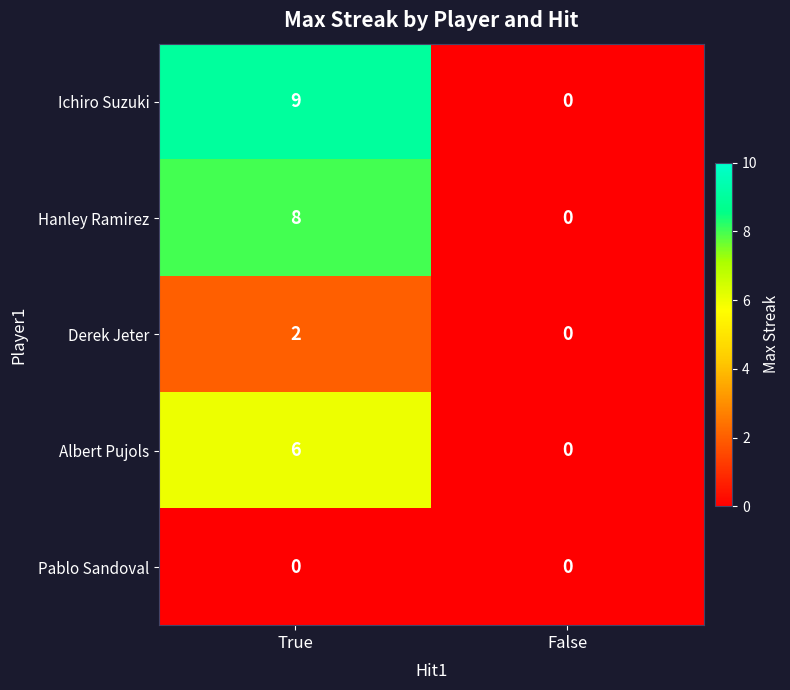

What is the difference between the Hanley Ramirez values at True and False?

8